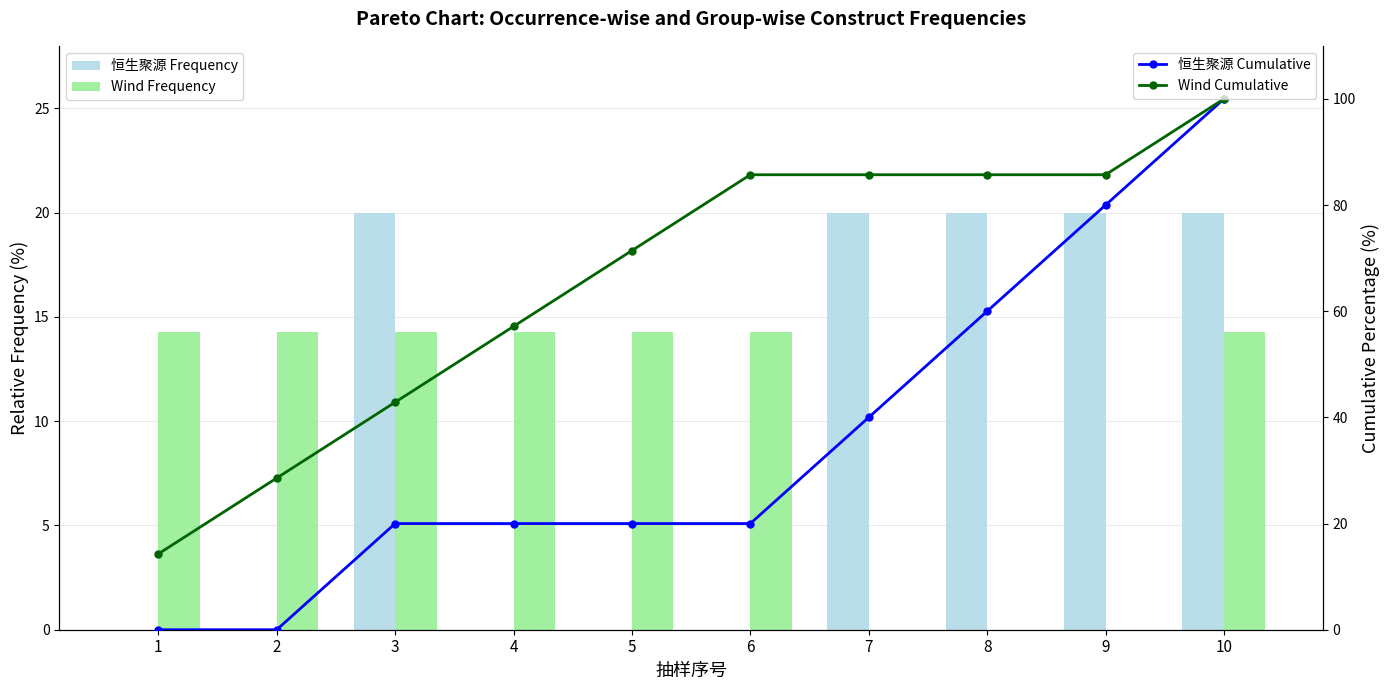

List the labels in order of 恒生聚源 Cumulative value, largest first.

10, 9, 8, 7, 3, 4, 5, 6, 1, 2